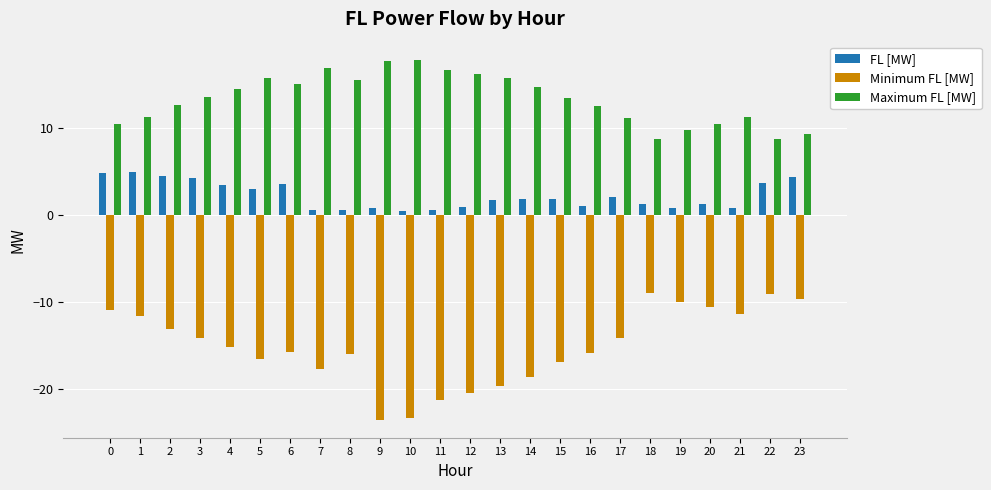

What is the minimum value for Minimum FL [MW]?

-23.5